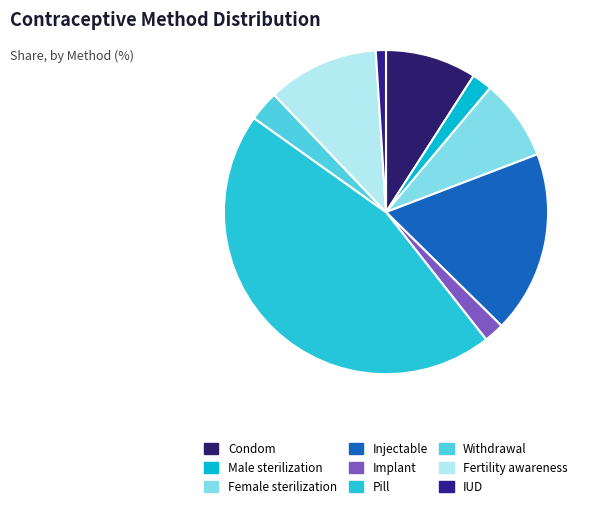

To the nearest percent, what is the average slice percentage?

11%